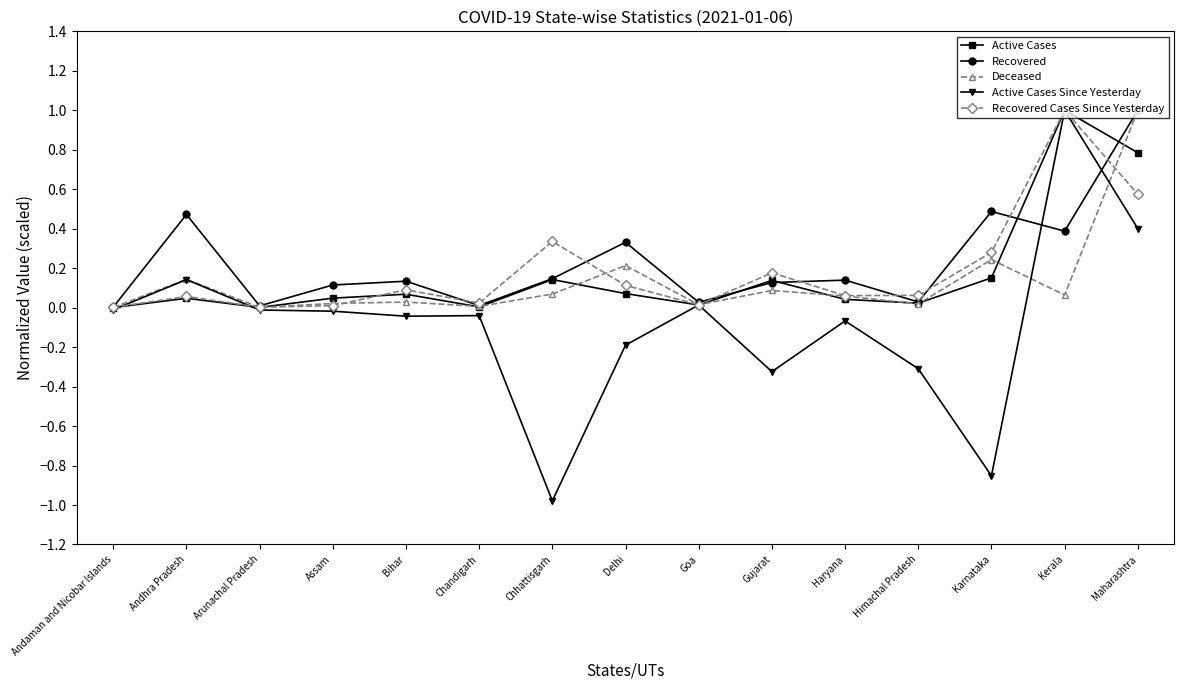

At which category is the sum across all series the highest?

Maharashtra